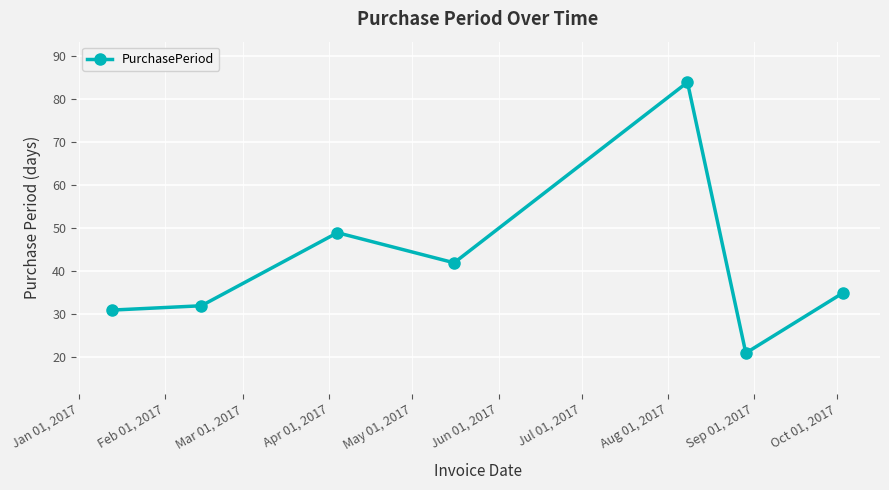

What is the difference between the second highest and minimum values?

28